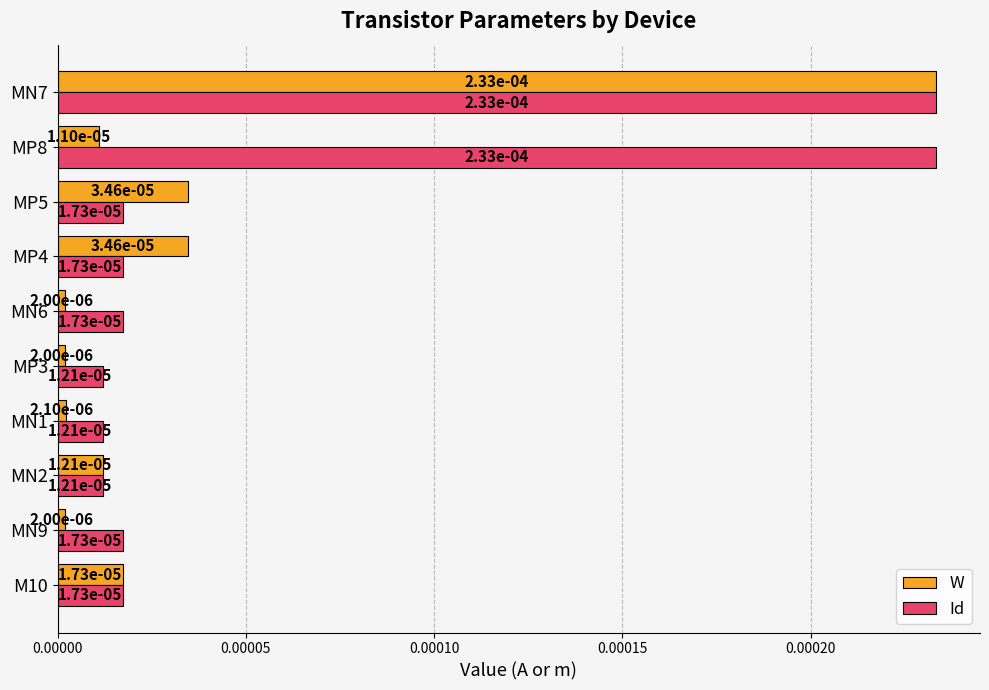

At how many categories does at least one series exceed 0?

10